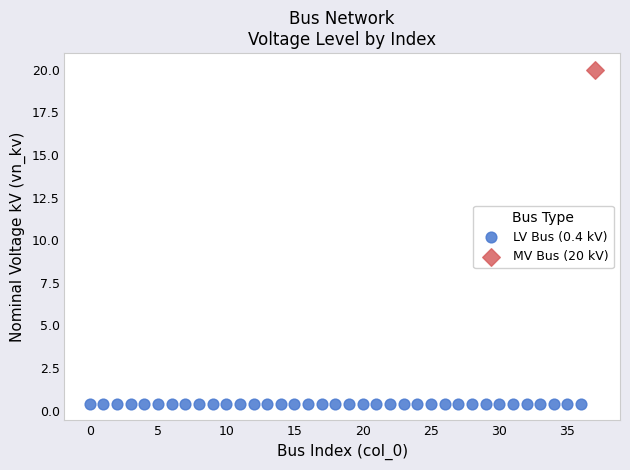

Which series contains the highest Y value?

MV Bus (20 kV)